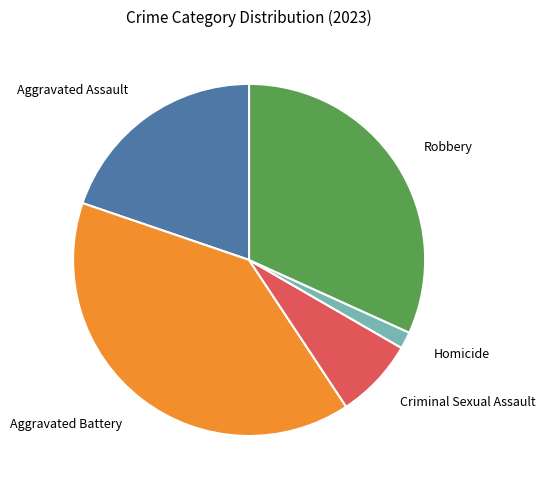

How many segments does this pie chart have?

5